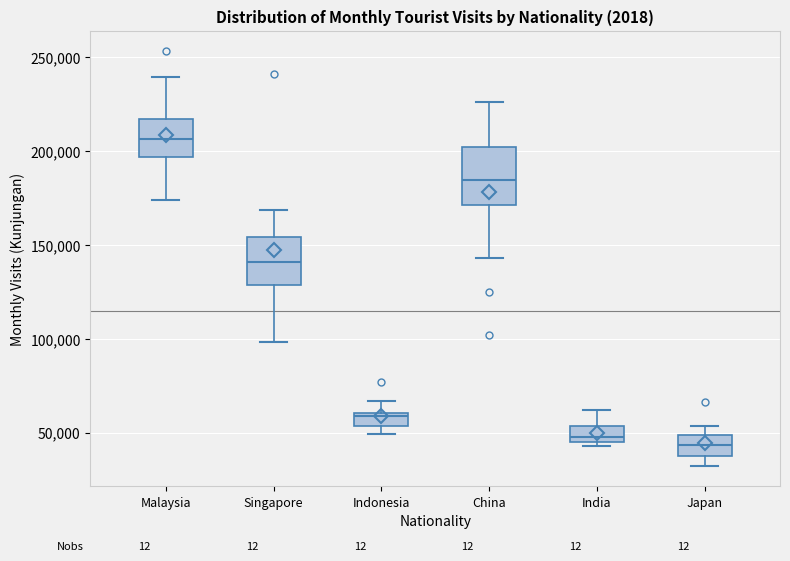

Which box has the highest median line?

Malaysia